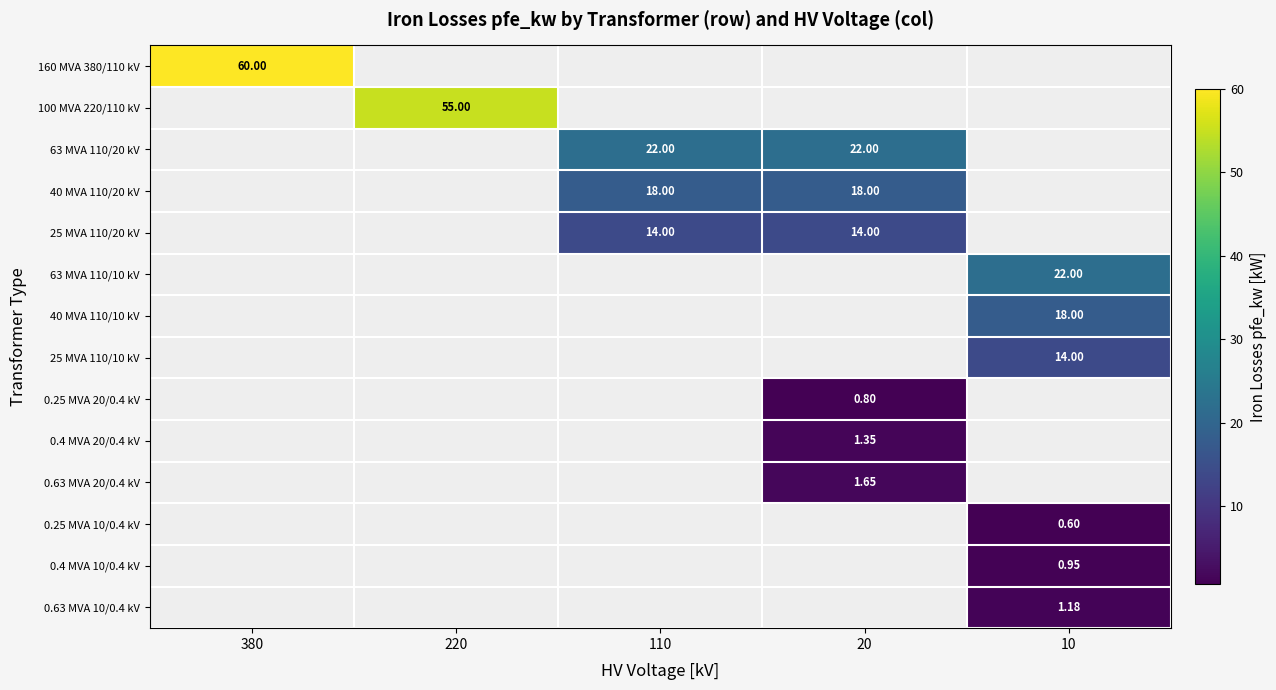

Between 10 and 220, which is larger?

220